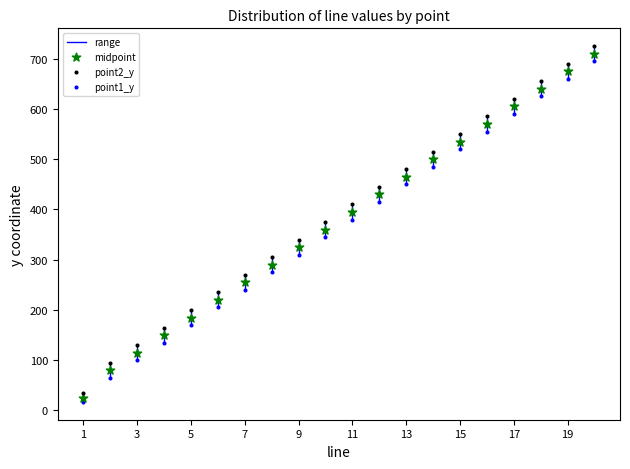

What is the X range (max minus min) for the scatter plot?

19.0